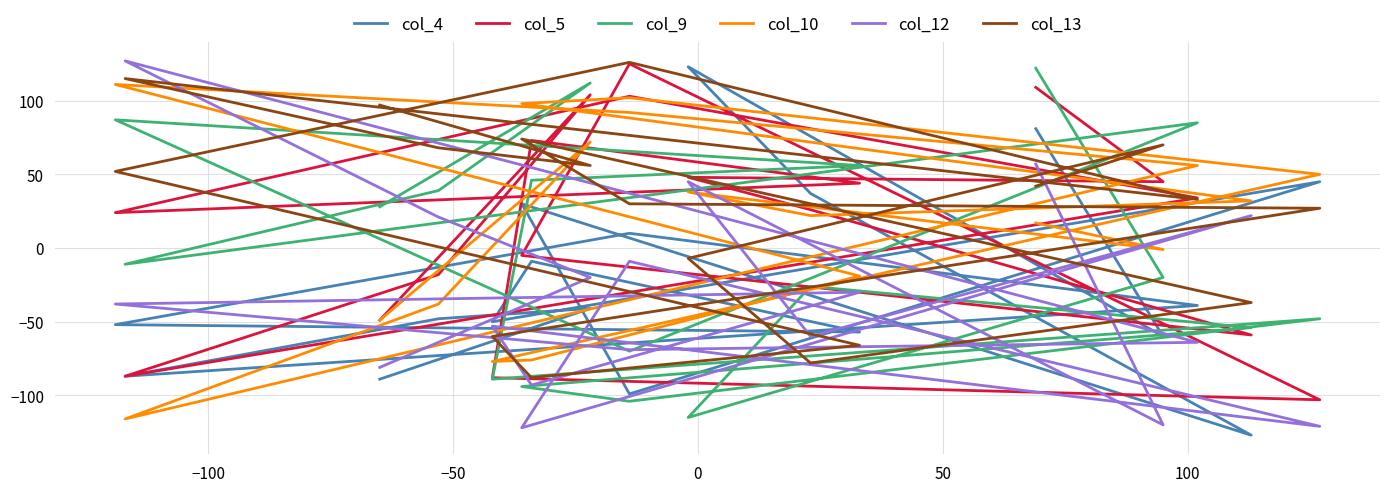

Reading right to left, list all the values displayed in this chart.

col_4: -89	-41	-48	-87	-39	10	-52	-57	-9	-50	45	-99	30	-127	37	123	-60	81
col_5: -49	104	-18	-87	34	103	24	44	73	-88	-103	125	-5	-59	26	48	45	109
col_9: 28	112	39	-11	85	-70	87	56	46	-89	-48	-104	-94	-54	-26	-115	-20	122
col_10: -49	72	-38	-116	56	92	111	-19	-76	-77	50	102	98	32	22	38	-1	17
col_12: -81	-20	21	127	-64	-69	-38	-30	-93	-53	-121	-9	-122	22	-60	45	-120	57
col_13: 97	56	68	115	33	126	52	-66	-88	-60	27	30	74	-37	-78	-7	70	42